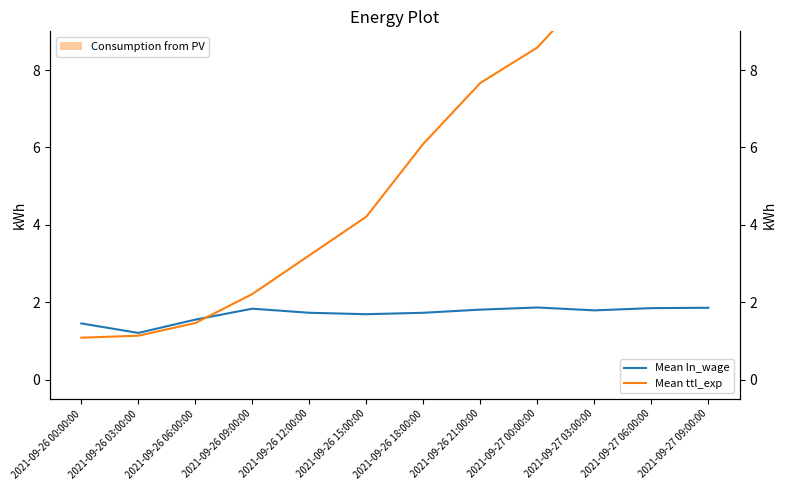

Is it true that Mean ttl_exp equals 1.5 at 2021-09-26 15:00:00?

False